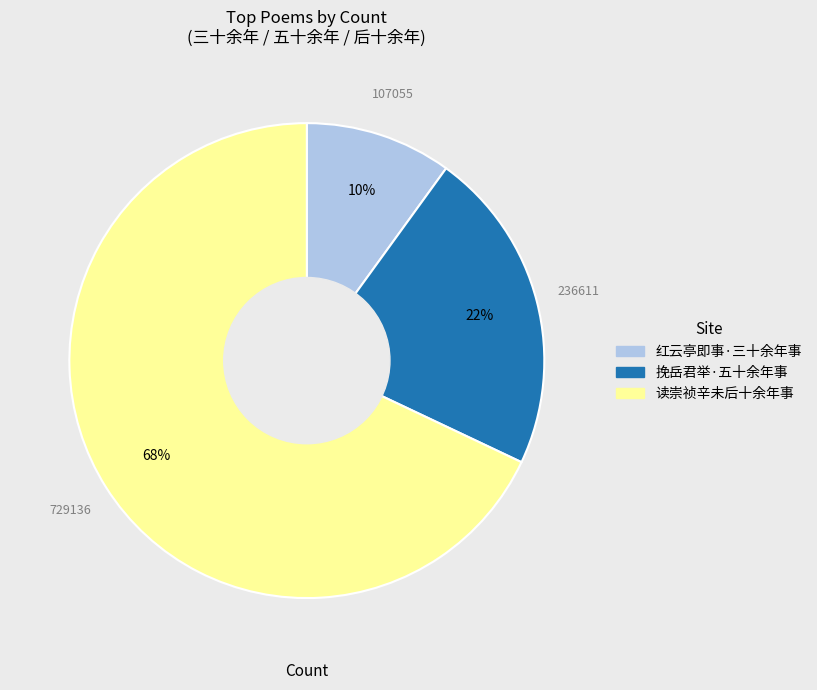

The 读崇祯辛未后十余年事 slice represents 59% of the pie. True or false?

False